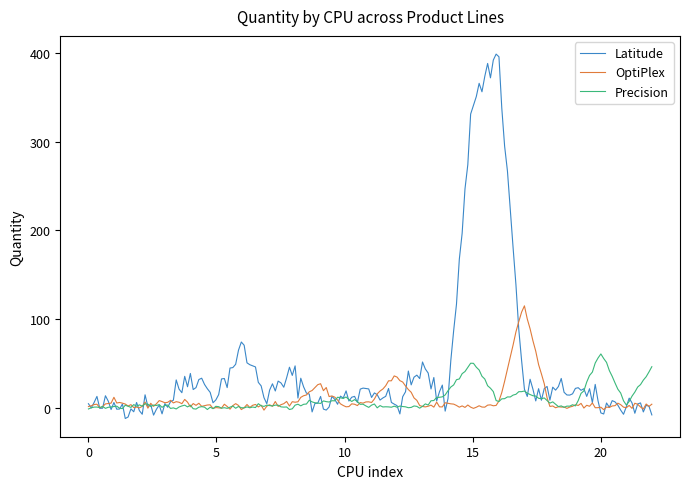

What is the difference between the maximum and minimum values in the Latitude series?

410.3